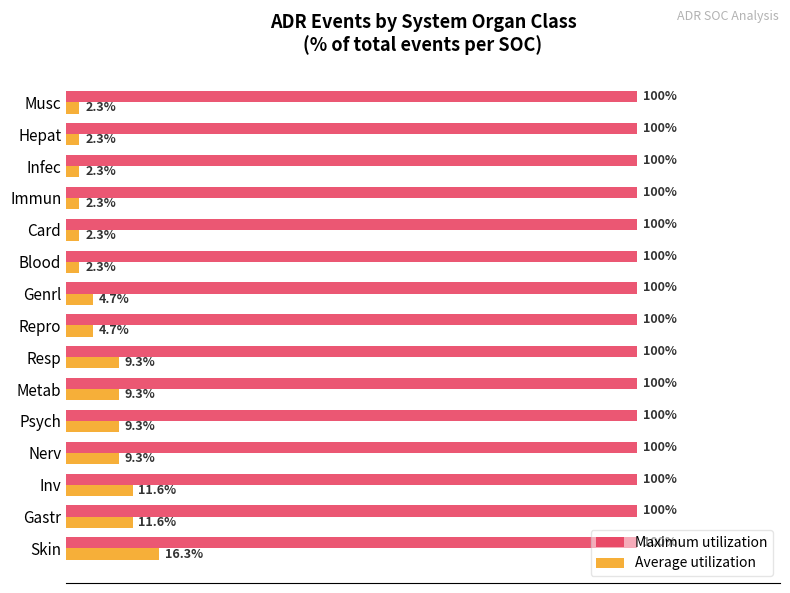

Rank the series at Blood from lowest to highest value.

Average utilization, Maximum utilization